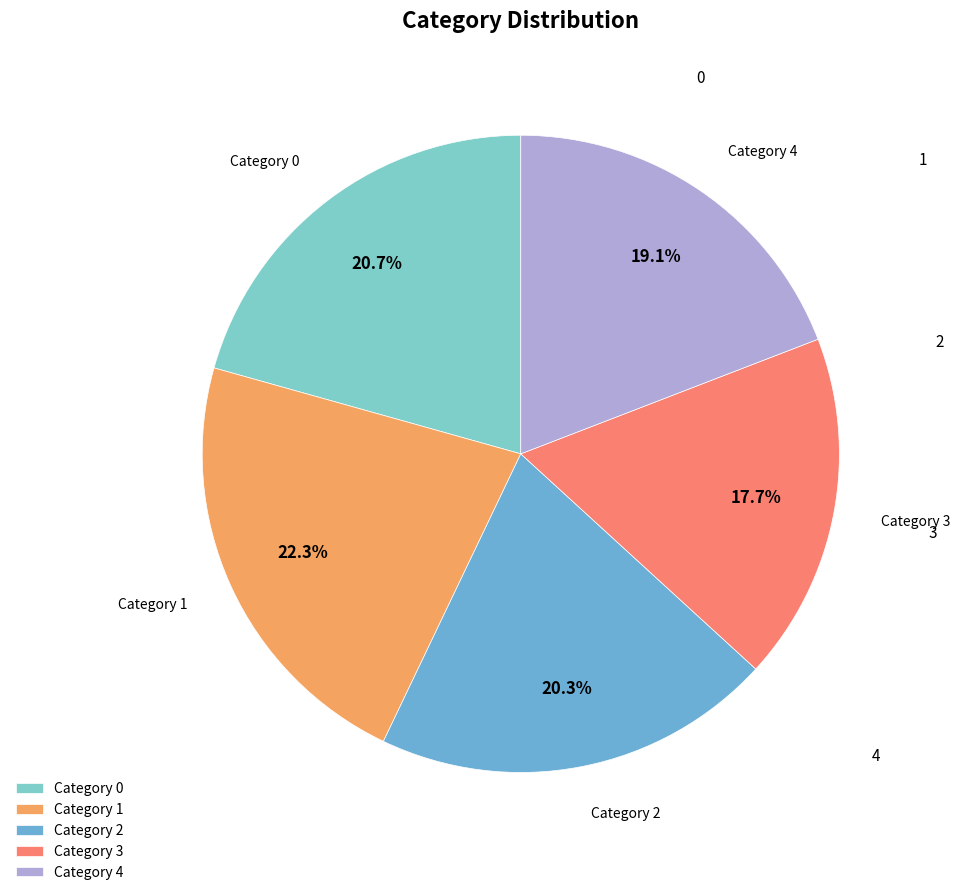

What portion of the pie excludes Category 2?

79.7%